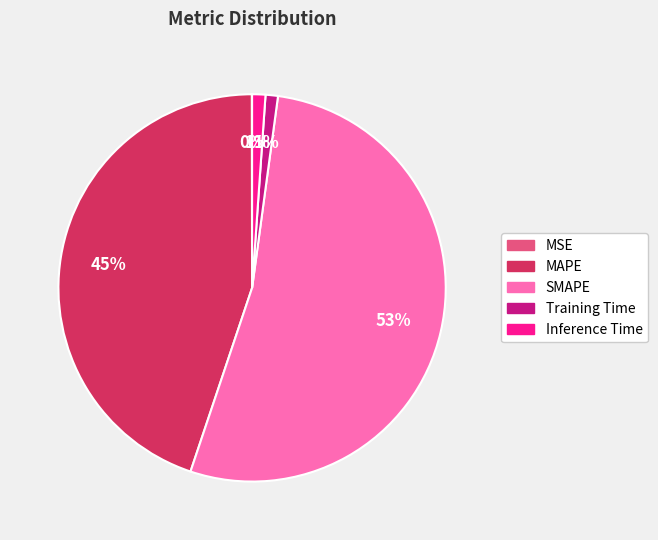

Is it true that Inference Time is 1% of the pie?

True